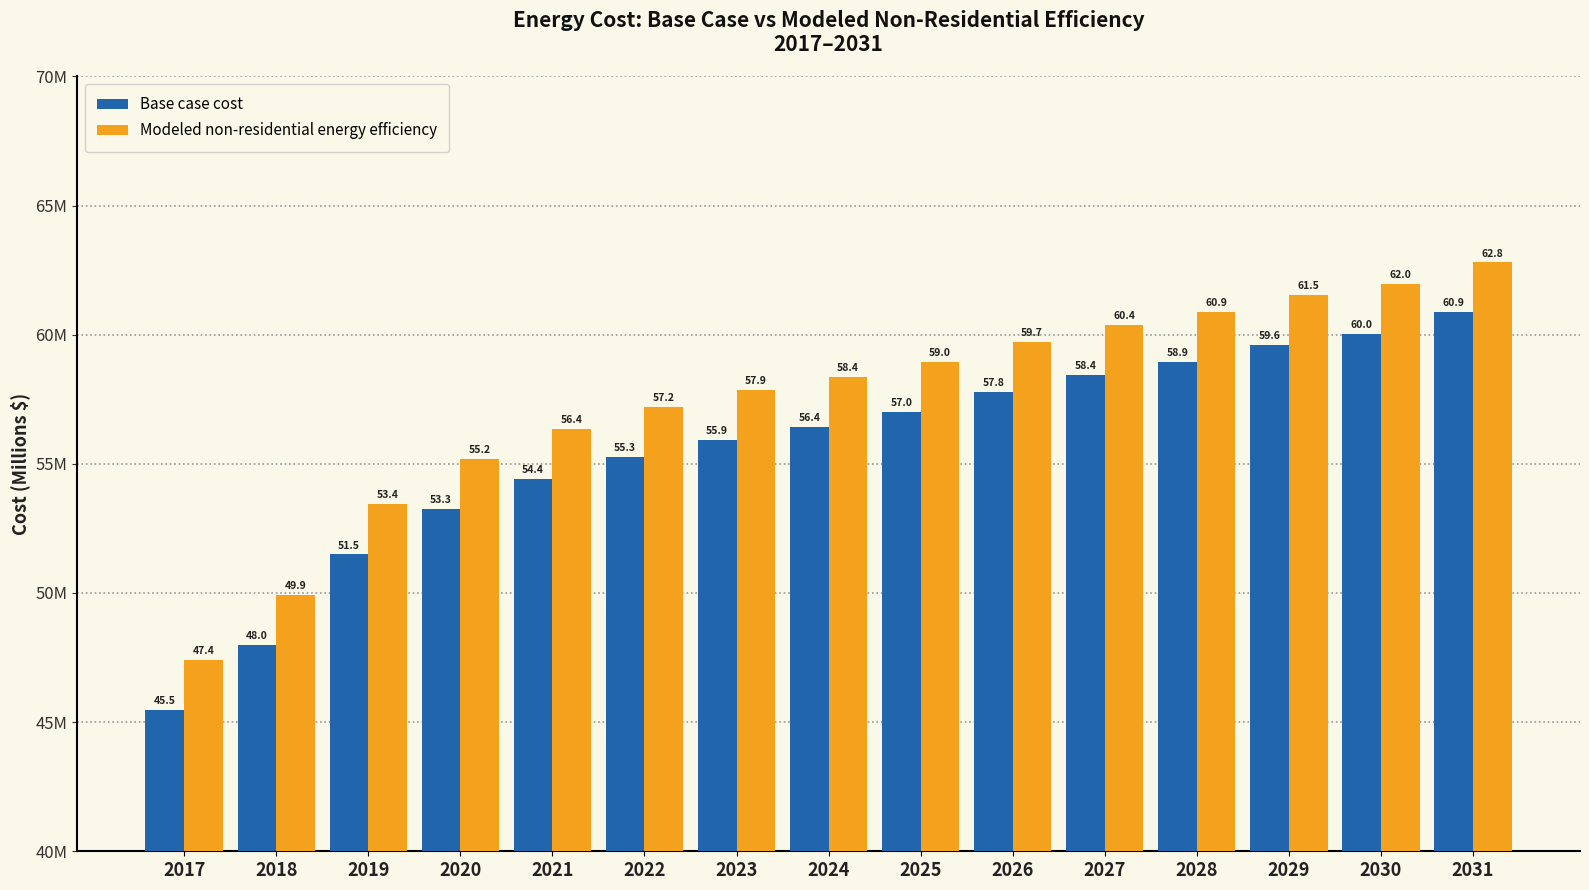

What is the value of the Base case cost bar at the 12th from the left?

58.9